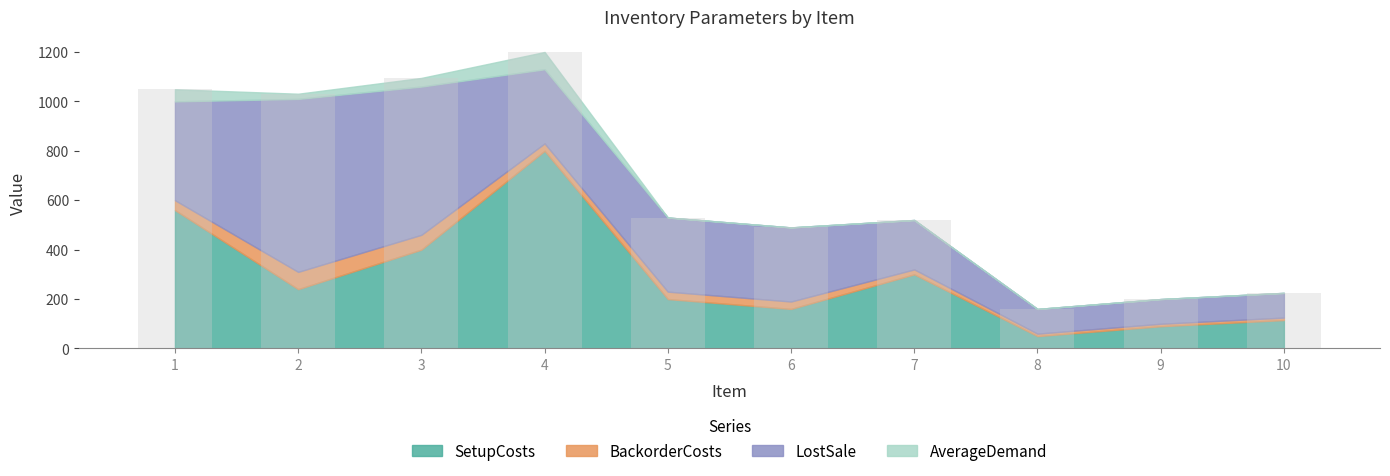

Is it true that LostSale equals 38 at 10?

False